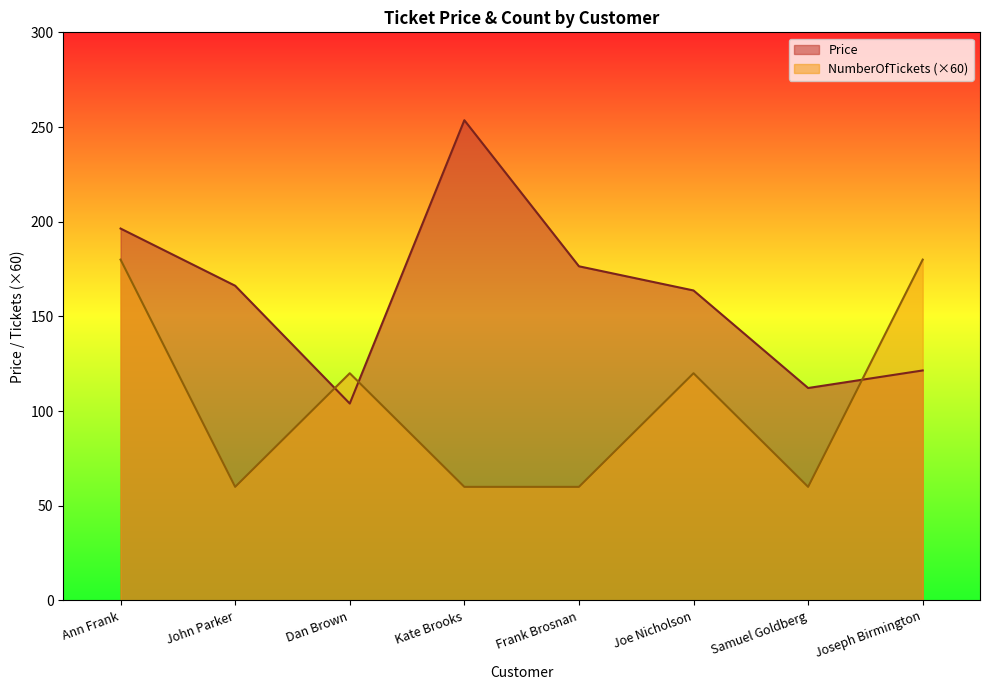

True or false: Price has more than 0 points higher than both neighbors.

True